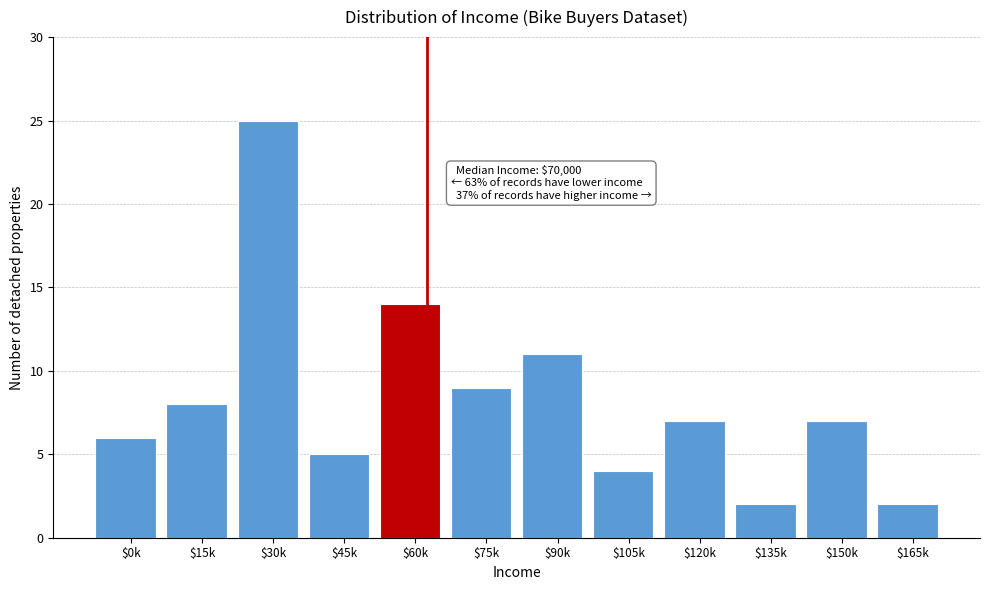

Reading left to right, extract all data points from this chart.

6	8	25	5	14	9	11	4	7	2	7	2